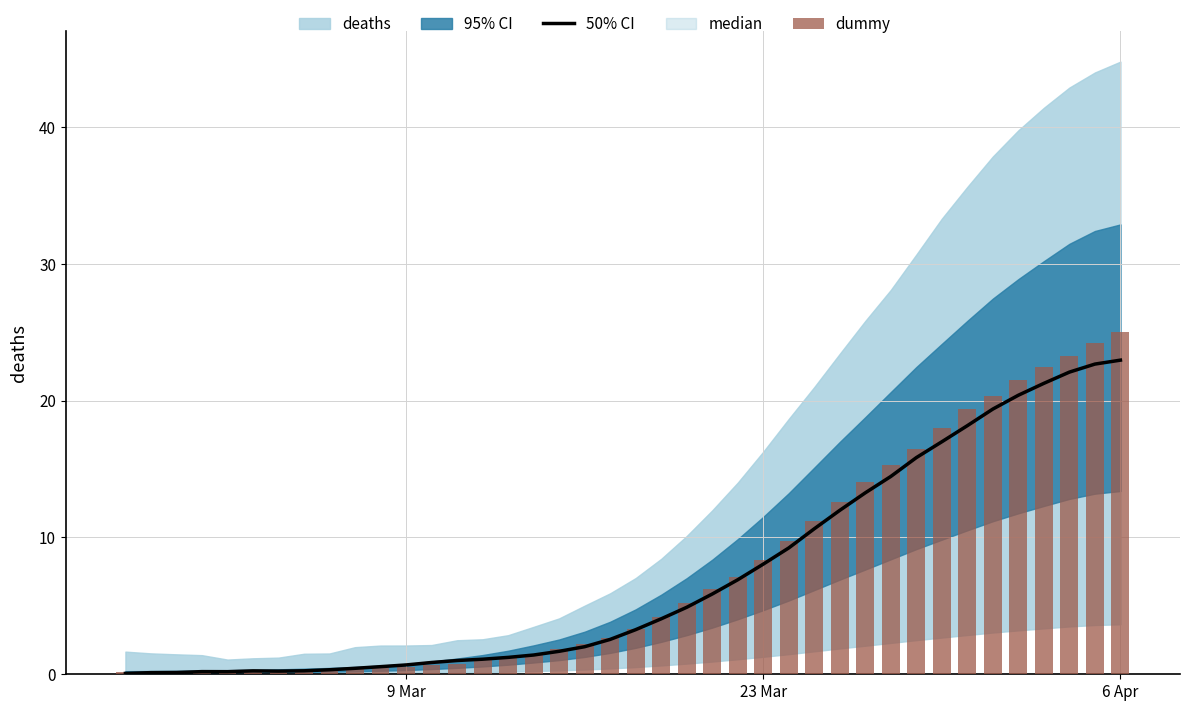

What is the average value of the median series?

7.2